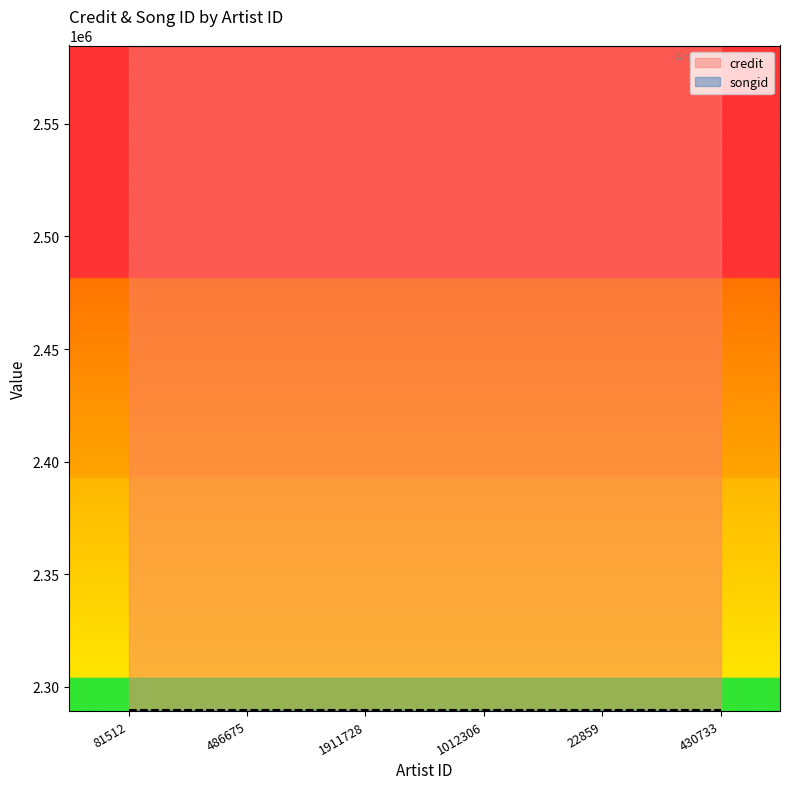

What is the label of the 6th point from the left?

430733